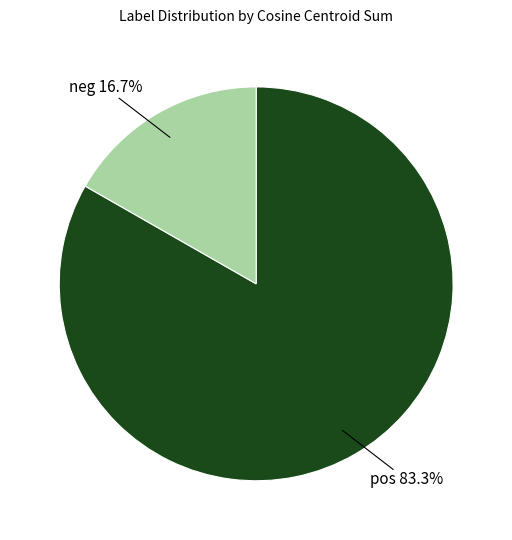

How many segments does this pie chart have?

2